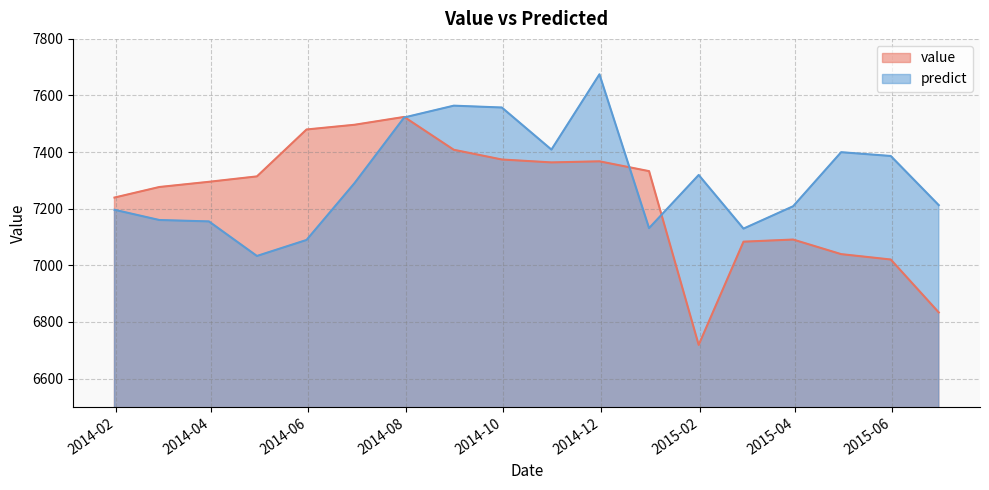

True or false: predict has more than 2 interior local peaks.

True